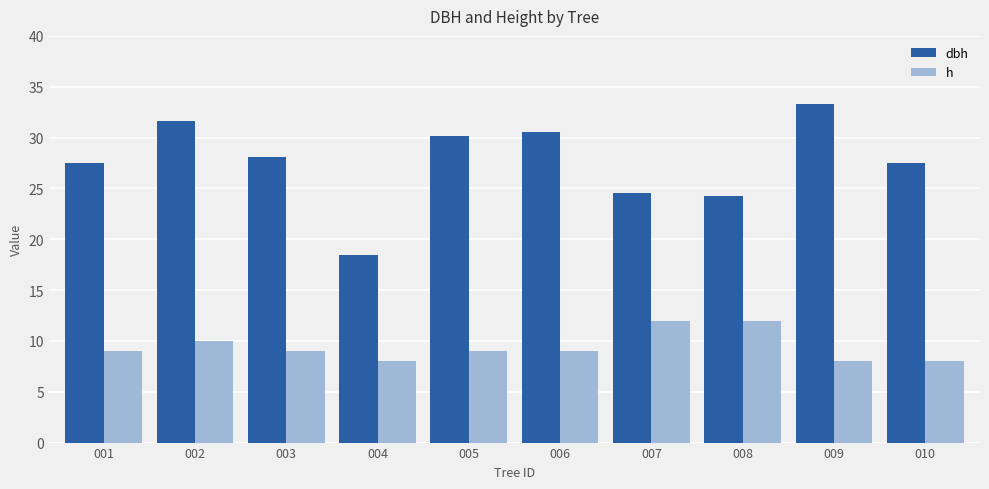

Rank the series by their average value, from lowest to highest.

h, dbh